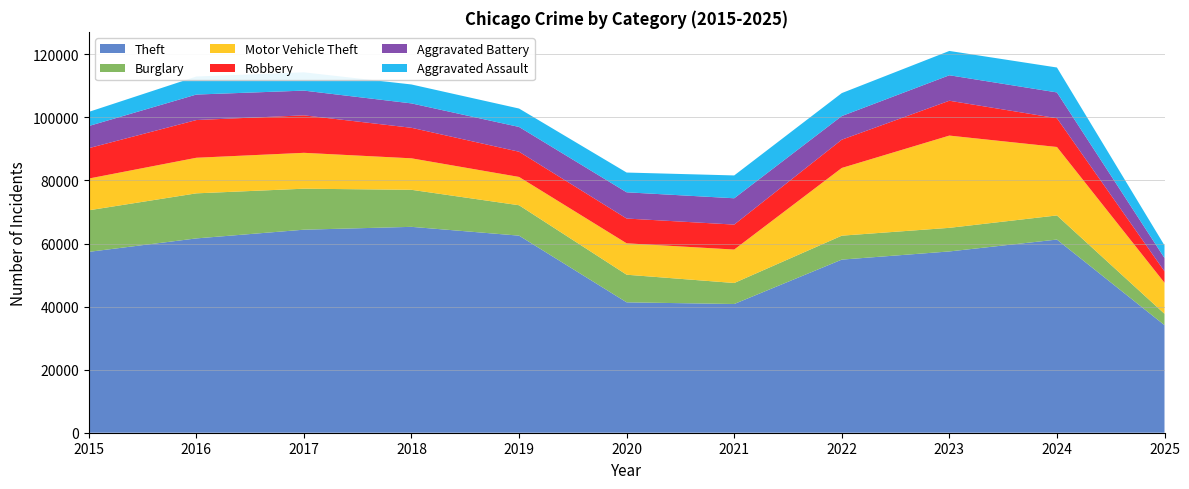

Reading left to right, extract all data points from this chart.

Theft: 2015=57353	2016=61624	2017=64386	2018=65290	2019=62498	2020=41350	2021=40820	2022=54899	2023=57490	2024=61258	2025=34120
Burglary: 2015=13184	2016=14289	2017=13001	2018=11747	2019=9639	2020=8758	2021=6661	2022=7594	2023=7485	2024=7651	2025=3598
Motor Vehicle Theft: 2015=10068	2016=11285	2017=11380	2018=9985	2019=8978	2020=9962	2021=10605	2022=21472	2023=29255	2024=21707	2025=9840
Robbery: 2015=9638	2016=11960	2017=11881	2018=9681	2019=7995	2020=7855	2021=7920	2022=8964	2023=11052	2024=9118	2025=3630
Aggravated Battery: 2015=7018	2016=8085	2017=7845	2018=7734	2019=7858	2020=8320	2021=8346	2022=7495	2023=8080	2024=8183	2025=4215
Aggravated Assault: 2015=4480	2016=5713	2017=5793	2018=6002	2019=5842	2020=6265	2021=7242	2022=7281	2023=7712	2024=7903	2025=4002